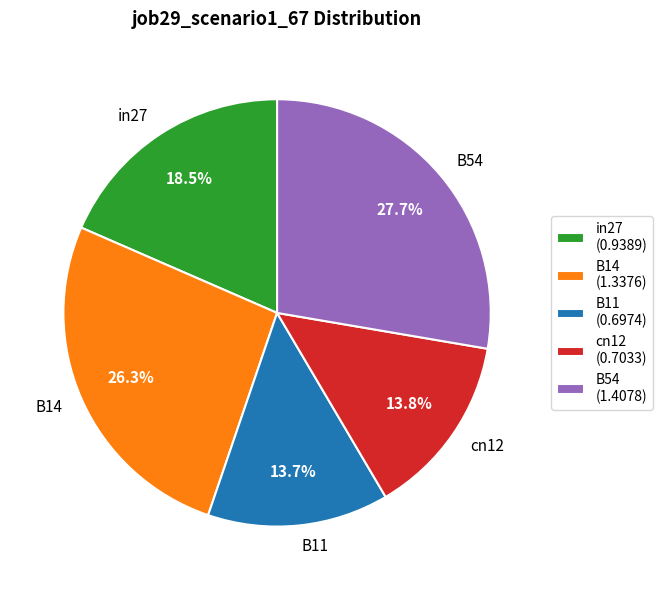

How many slices are in this pie chart?

5